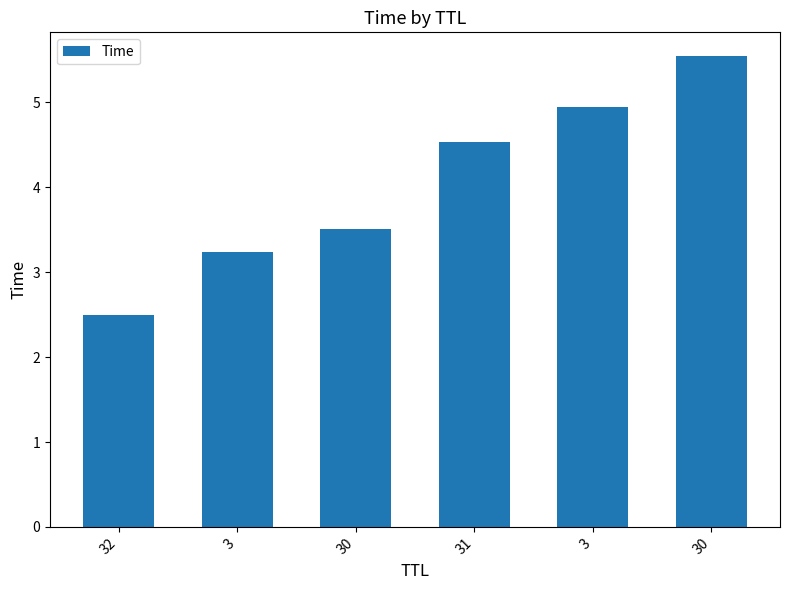

Reading left to right, list all the values displayed in this chart.

32=2.5	3=3.2	30=3.5	31=4.5	3=4.9	30=5.5